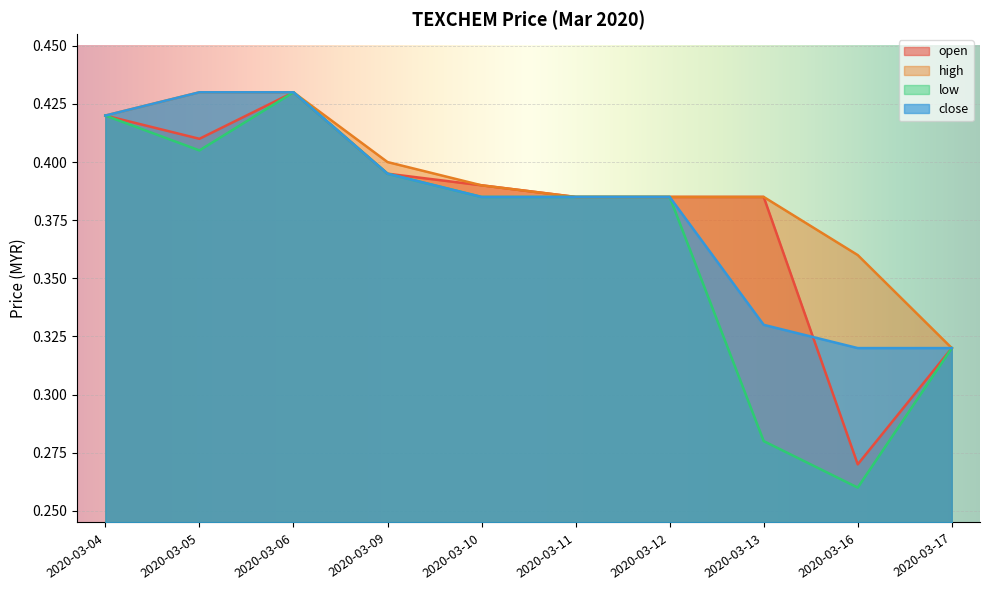

Between 2020-03-12 and 2020-03-13, which series saw the biggest shift?

low